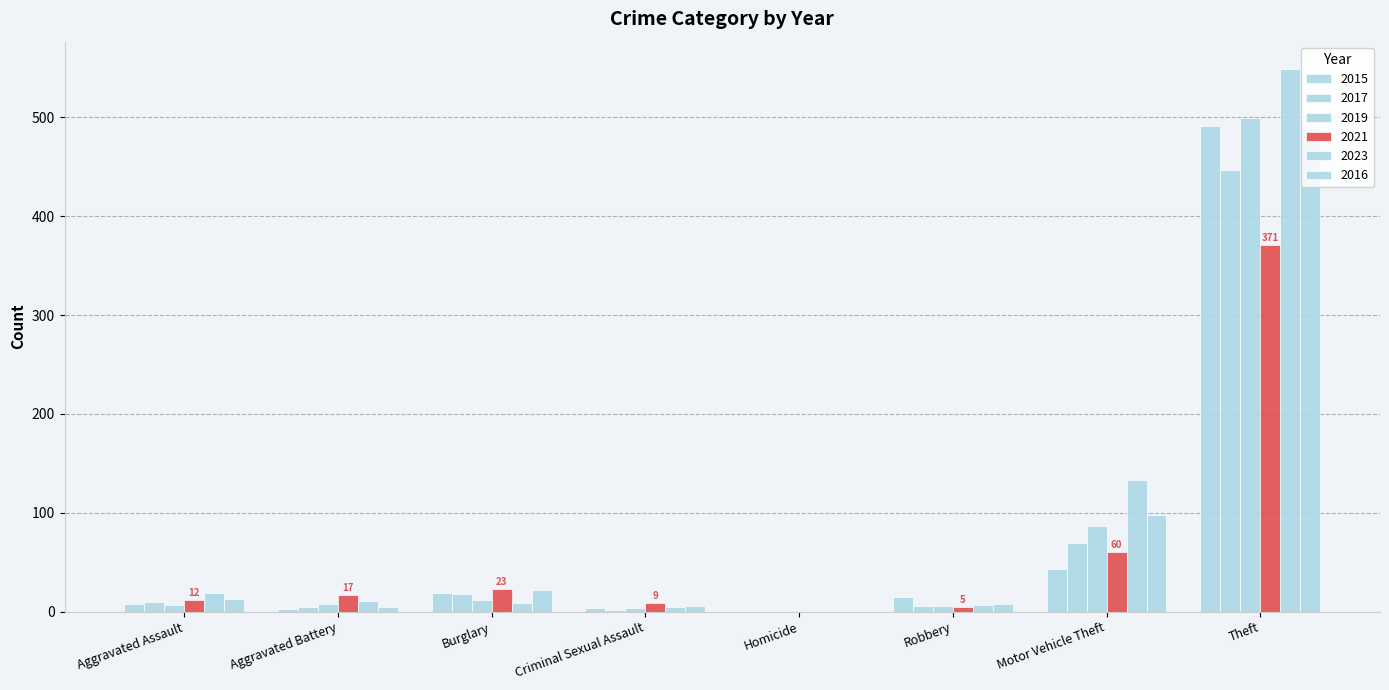

Read the 2017 value at Robbery.

6